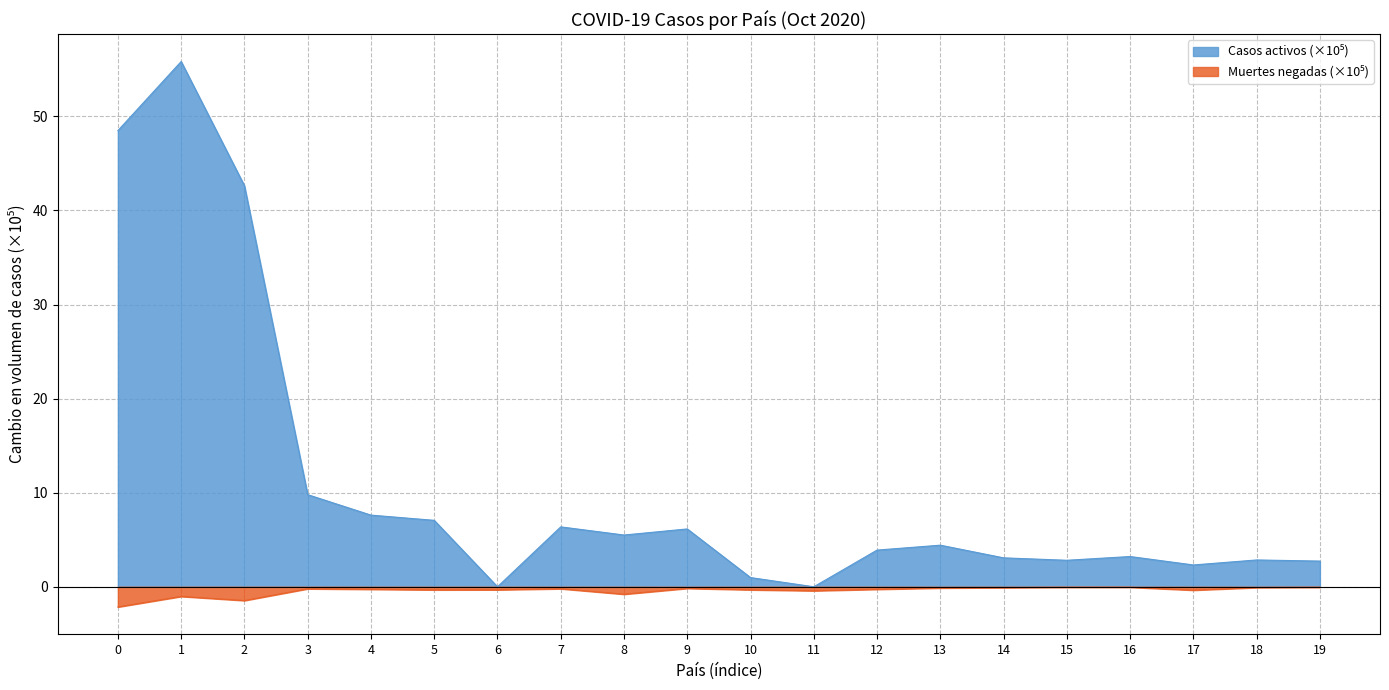

Is the value of Muertes at 0 greater than the value of Casos activos at 17?

No